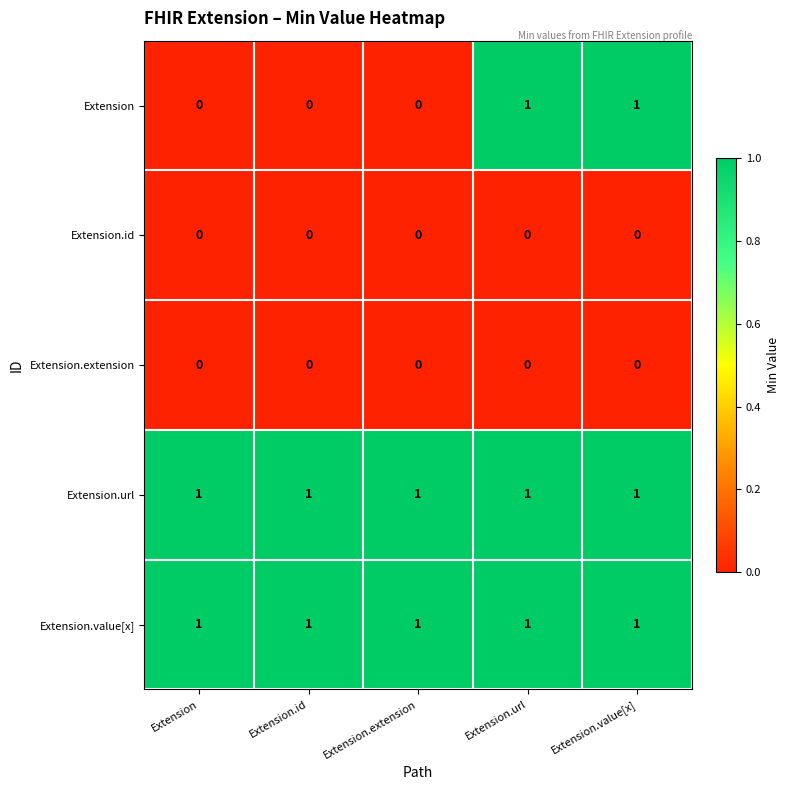

What is the total value across all series at Extension.url?

3